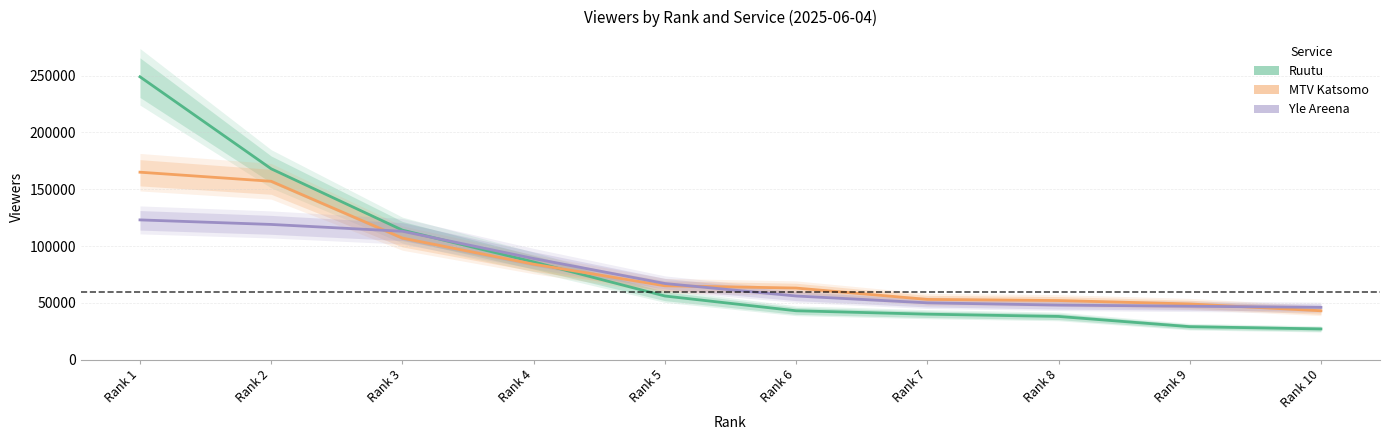

Reading right to left, list all the values displayed in this chart.

Ruutu: 27000	29000	38000	40000	43000	56000	86000	114000	168000	249000
MTV Katsomo: 43000	49000	52000	53000	63000	65000	84000	107000	157000	165000
Yle Areena: 46000	47000	48000	50000	56000	67000	89000	113000	119000	123000